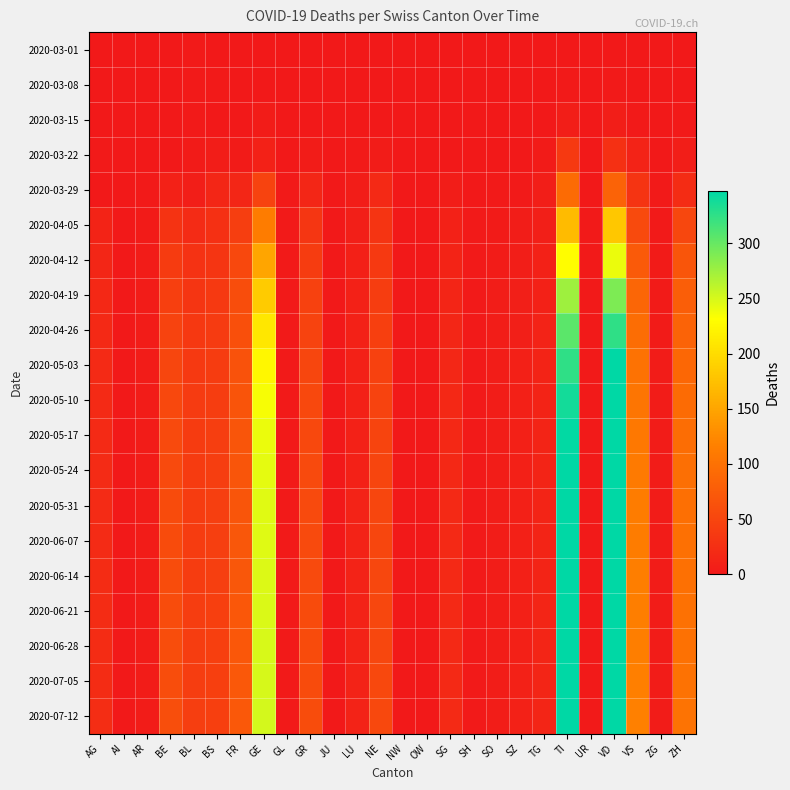

Which series has the largest total across all categories?

2020-07-12